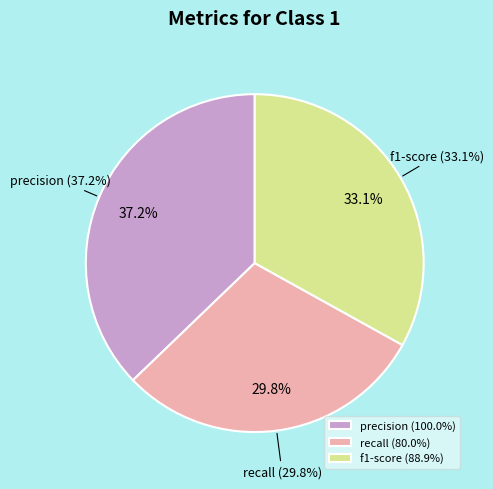

Which category has the smallest portion of the pie?

recall